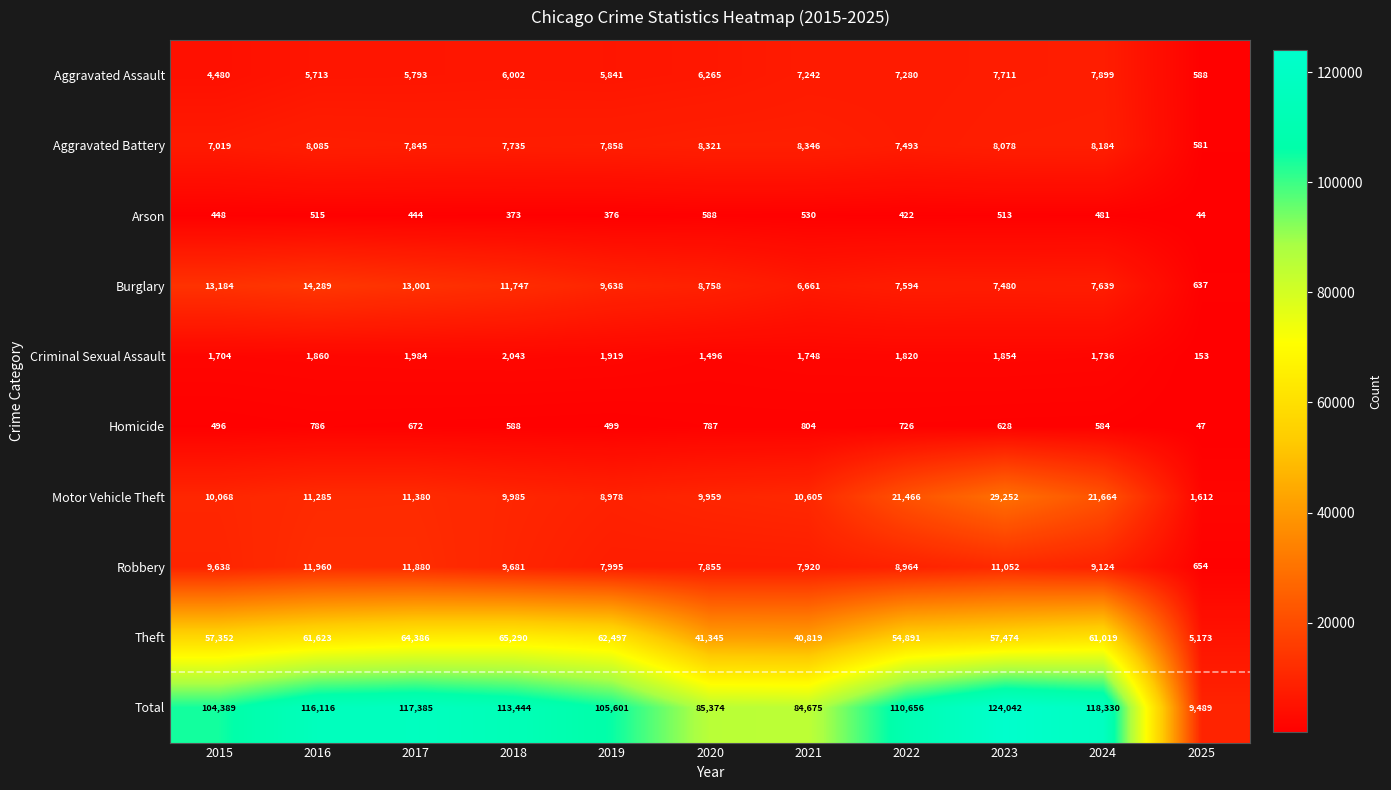

Rank the series by their maximum value, from lowest to highest.

Arson, Homicide, Criminal Sexual Assault, Aggravated Assault, Aggravated Battery, Robbery, Burglary, Motor Vehicle Theft, Theft, Total